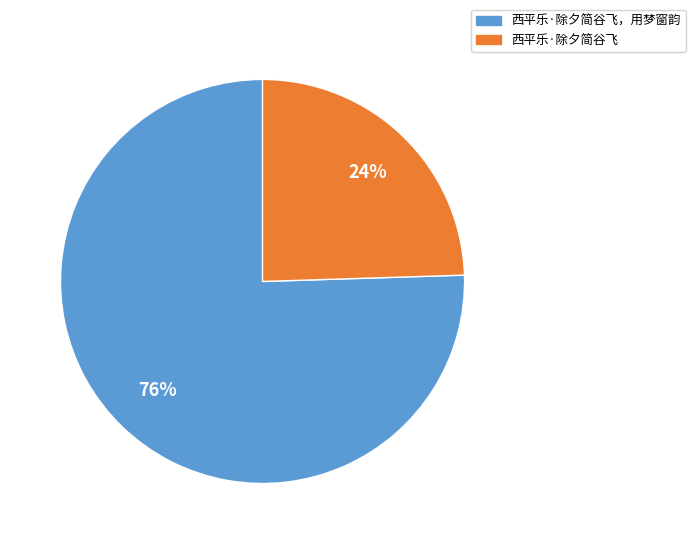

Is the sum of 西平乐·除夕简谷飞 and 西平乐·除夕简谷飞，用梦窗韵 greater than half?

Yes